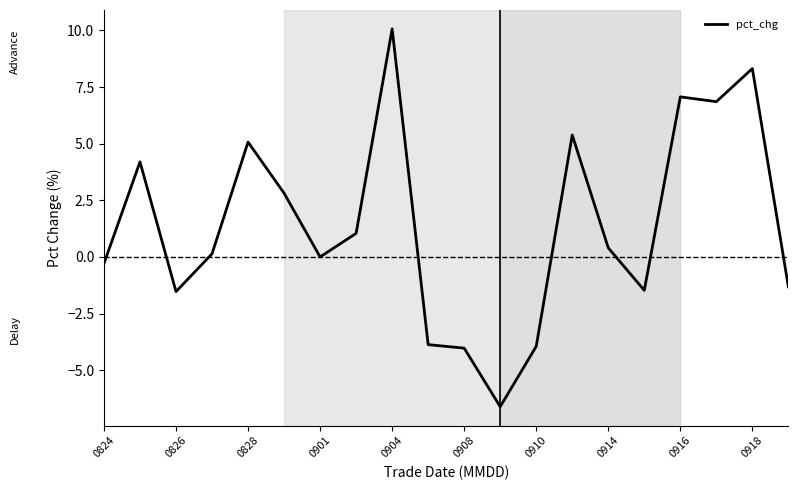

What is the greatest value displayed?

10.1